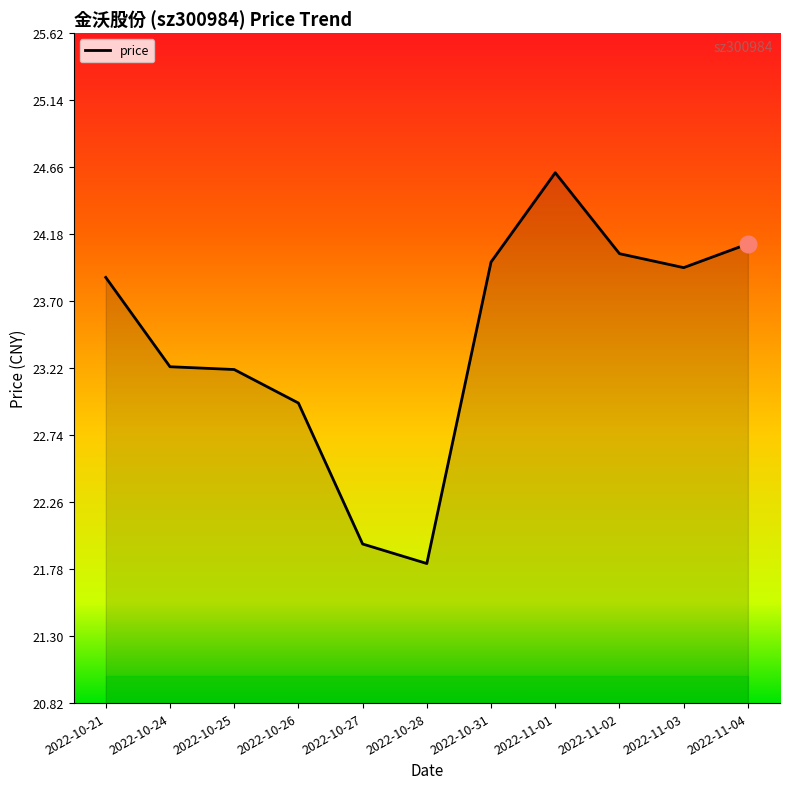

What is the minimum value shown in the chart?

21.8